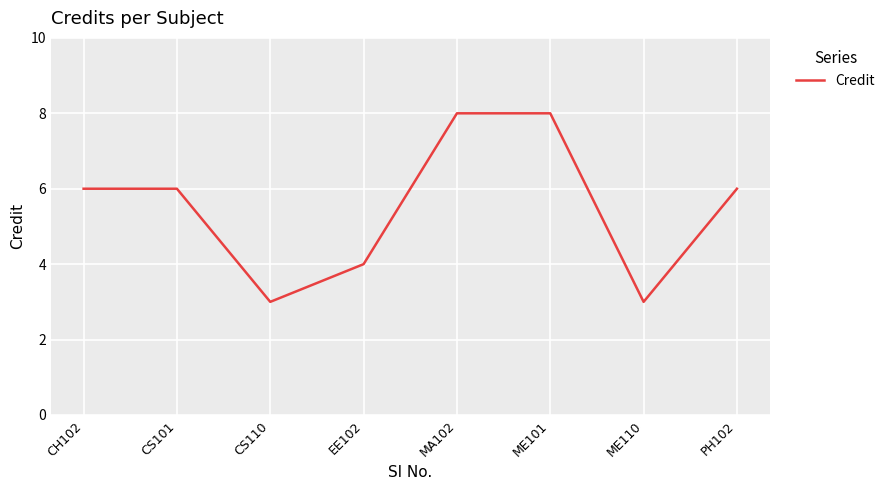

At which category does the data reach its first local valley?

CS110